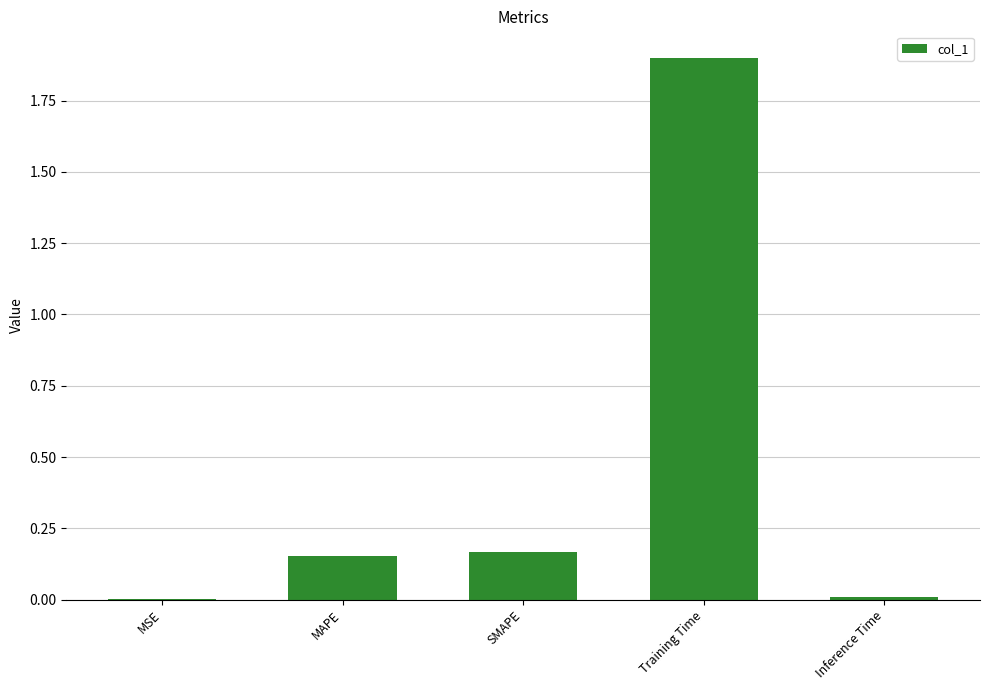

What is the maximum value shown in the chart?

1.9